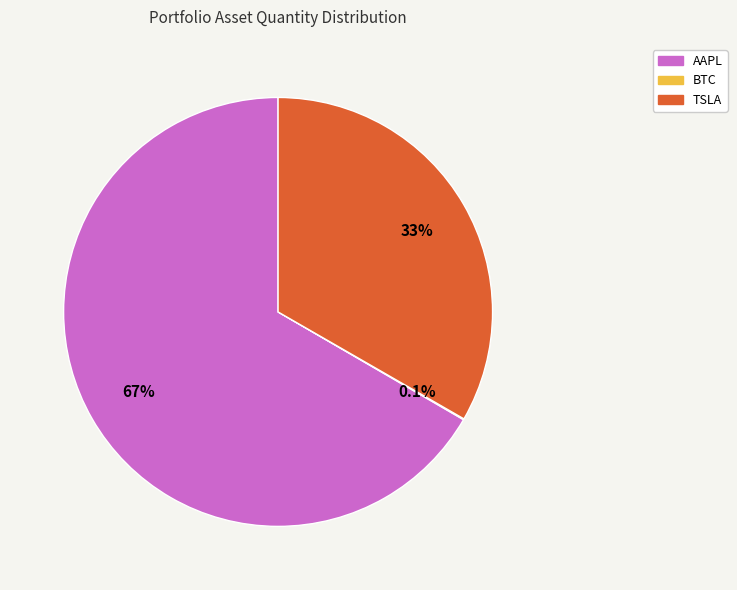

To the nearest percent, what is the average slice percentage?

33%